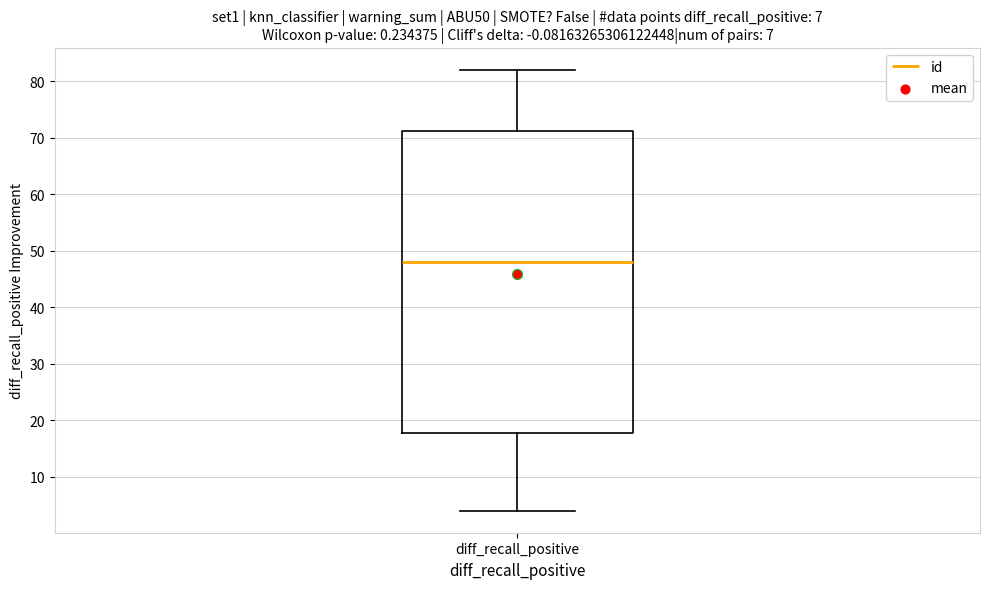

Where does the median line of the box for diff_recall_positive sit on the y-axis? The values are not printed on the chart, so give them approximately, as read against the axis.

48